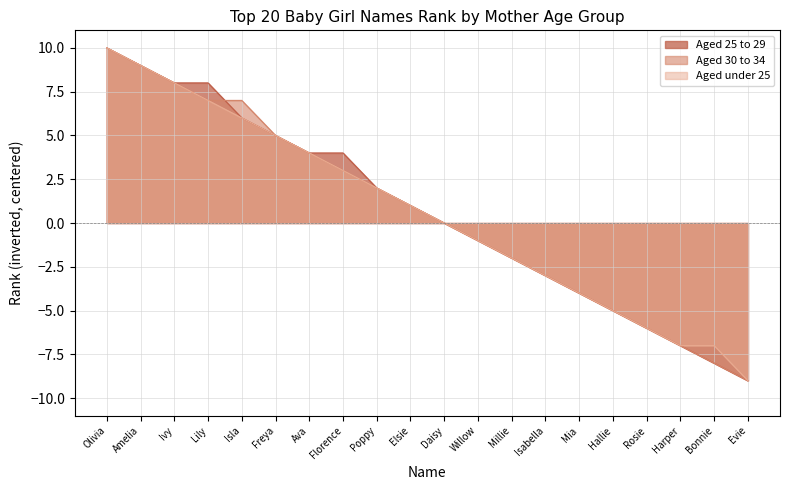

Which category has the highest value in the Aged 25 to 29 series?

Olivia